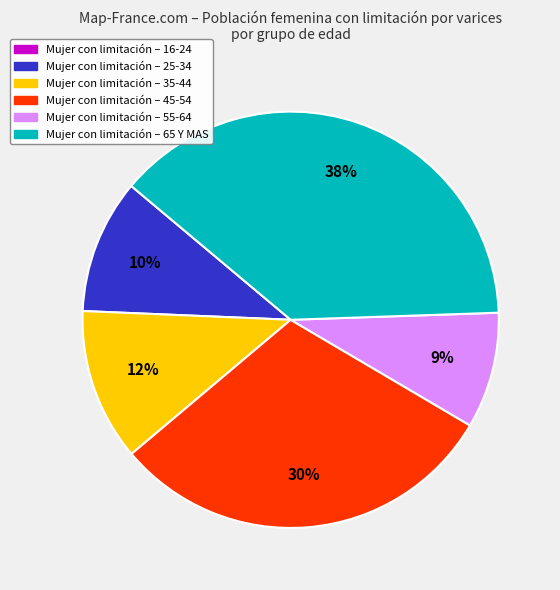

To the nearest percent, what is the average slice percentage?

17%